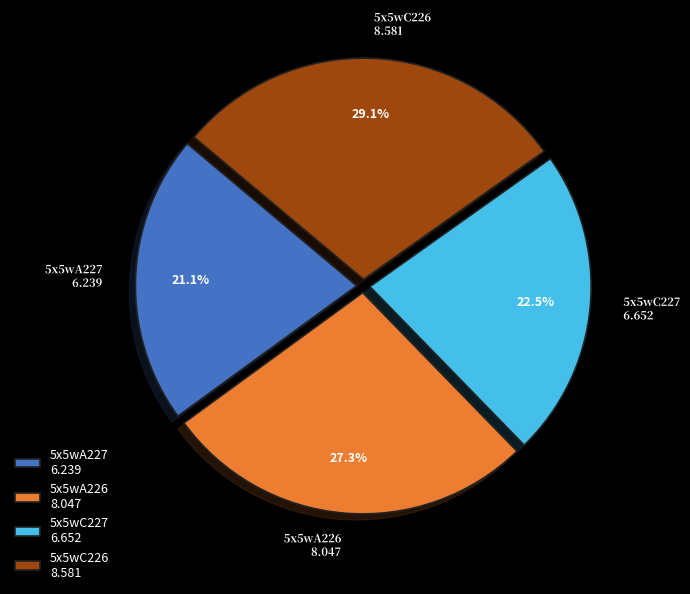

Between 5x5wA226 and 5x5wC227, which is larger?

5x5wA226